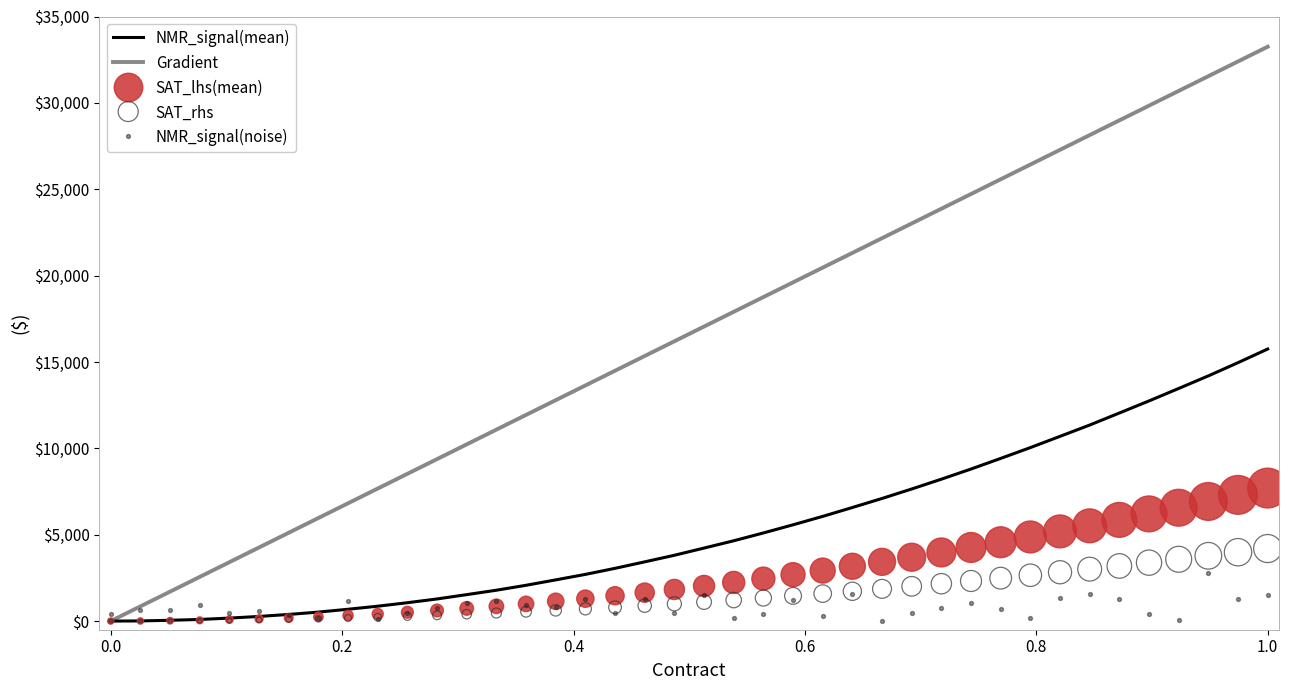

At how many categories does at least one series exceed 30931?

3